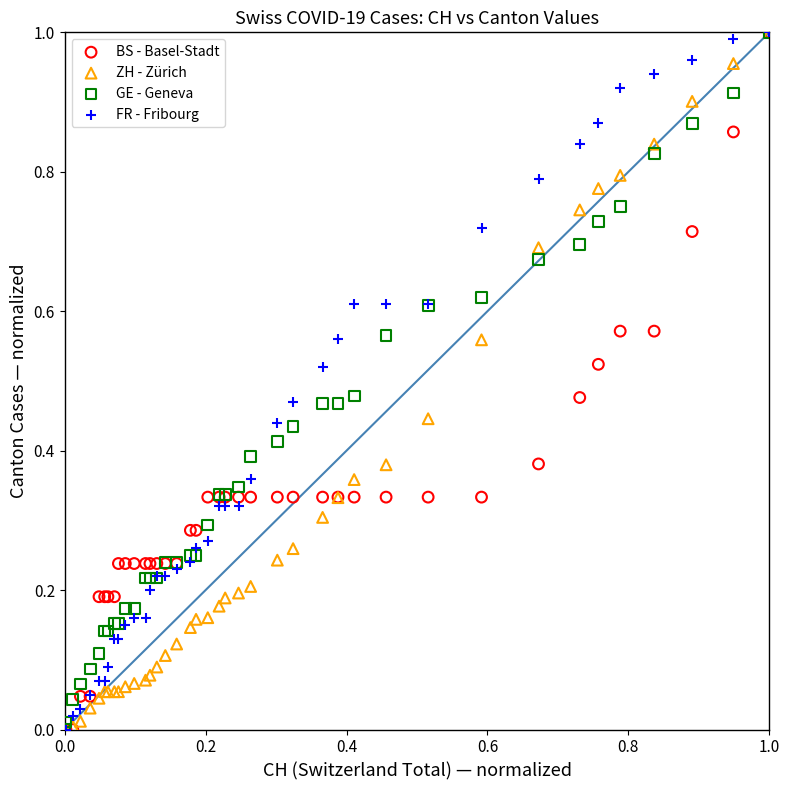

What are all the series names shown in the legend?

BS - Basel-Stadt, ZH - Zürich, GE - Geneva, FR - Fribourg